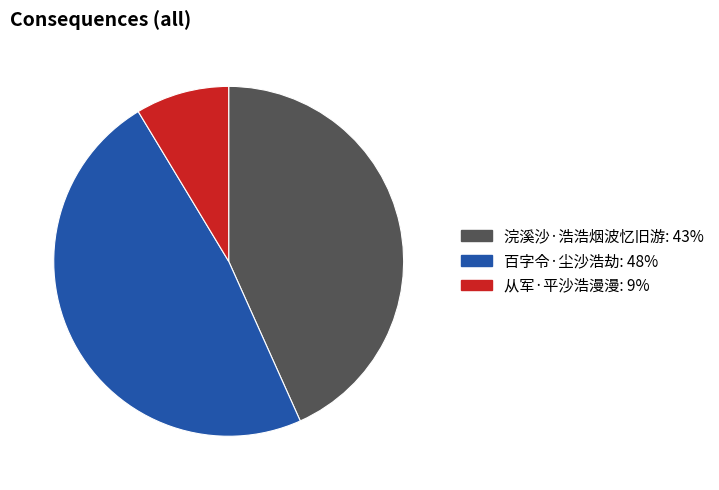

Approximately how many times larger is the value at 百字令·尘沙浩劫 compared to 从军·平沙浩漫漫?

5.6